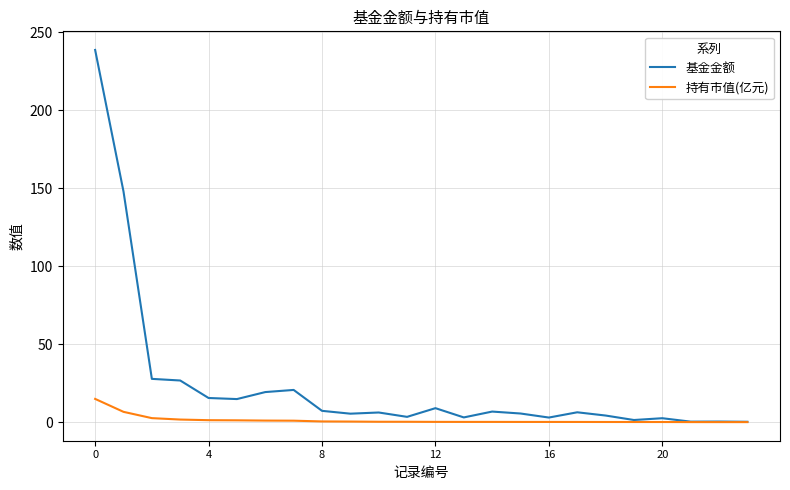

Which series has the widest spread of values?

基金金额